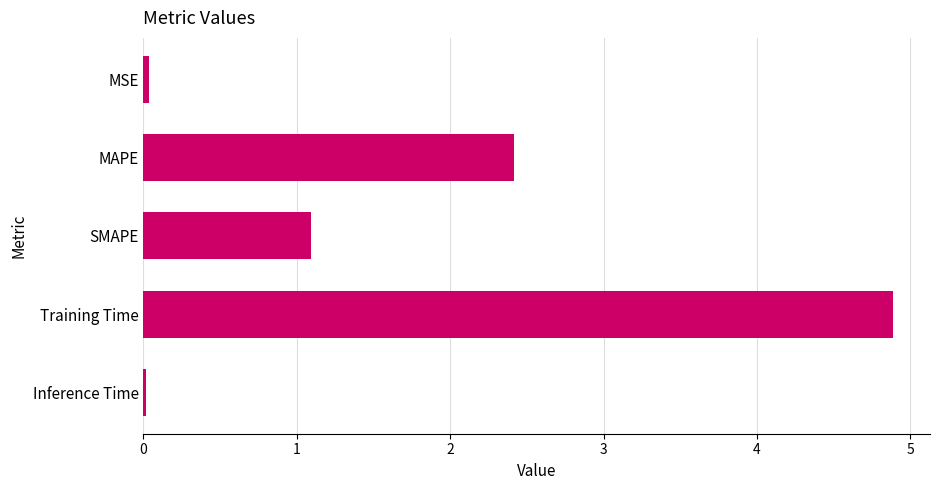

What is the change in value from MAPE to SMAPE?

-1.3